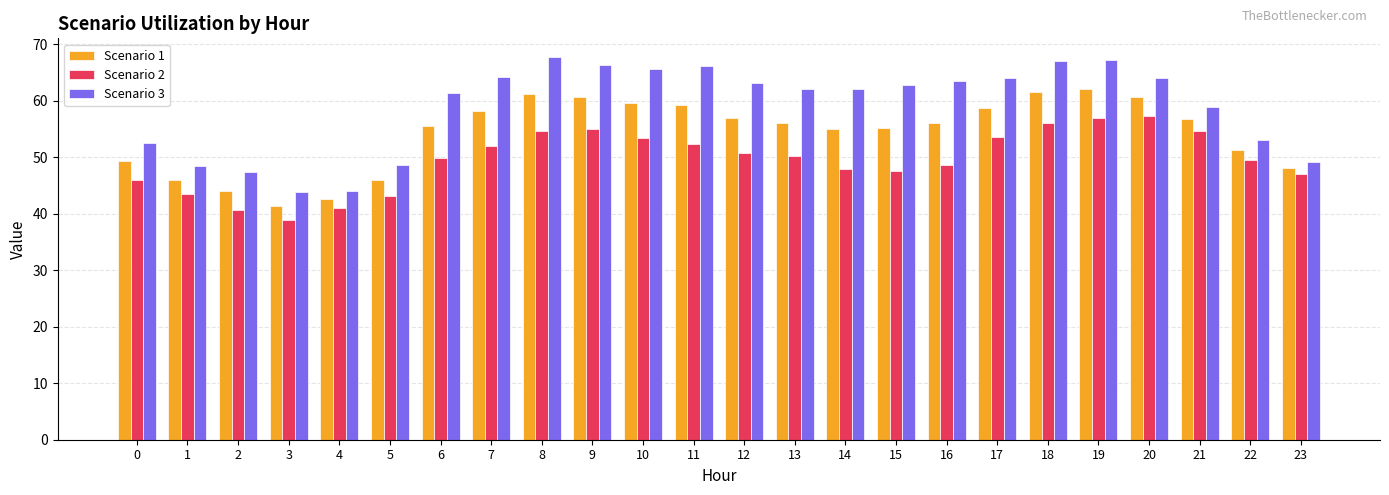

At which label does Scenario 3 first exceed 62?

7